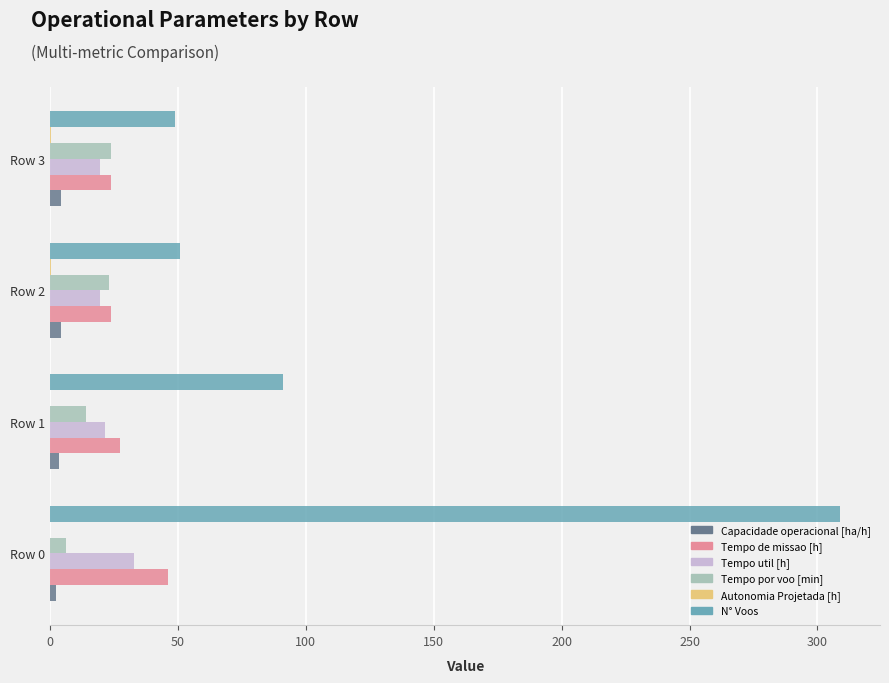

What is the sum of all Tempo util [h] values?

93.8